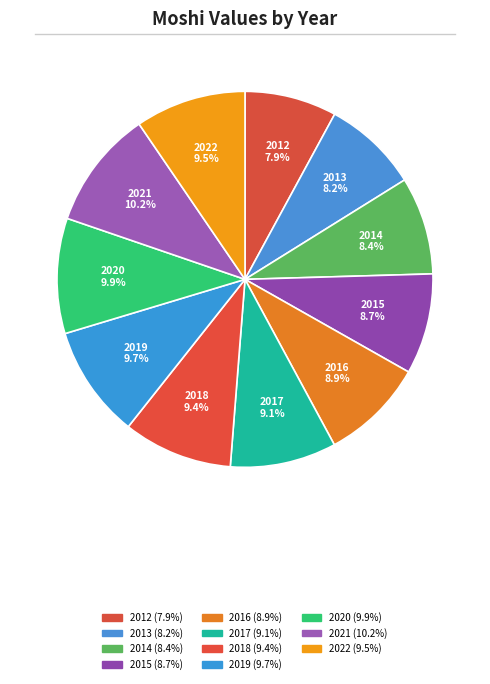

What is the smallest slice in the pie chart?

2012